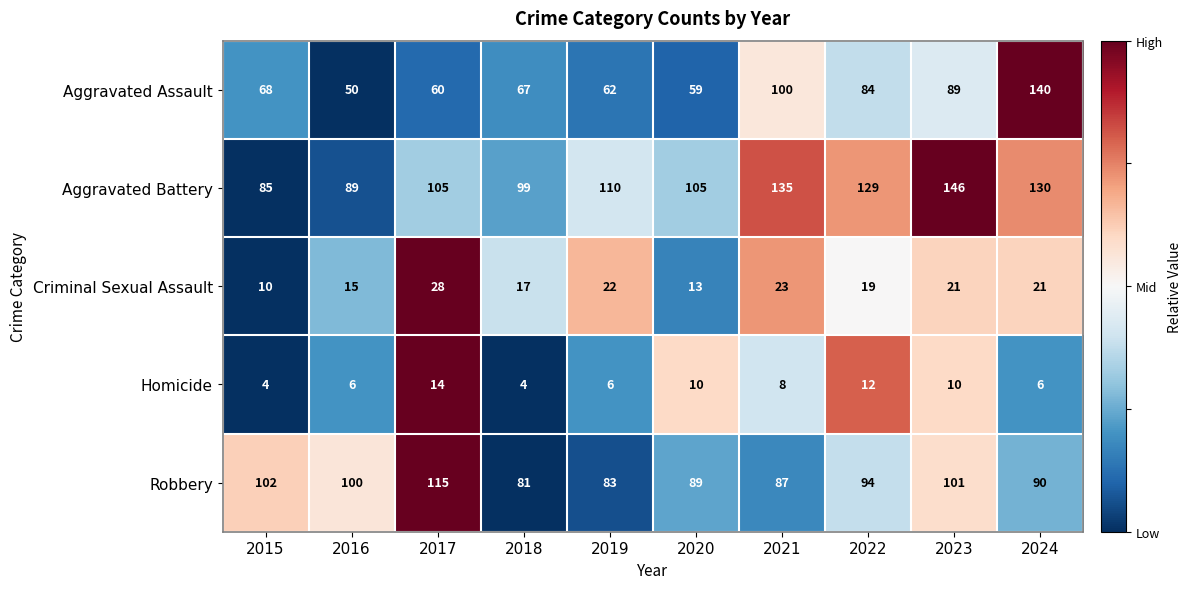

What is the average value of the Aggravated Battery series?

113